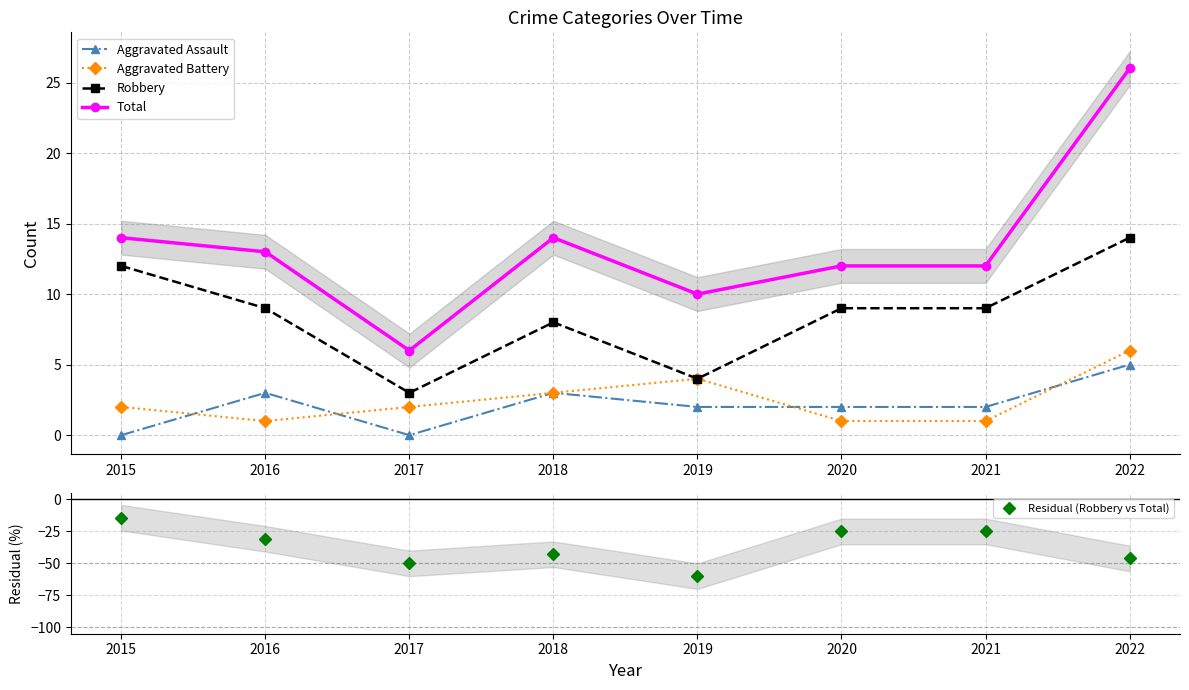

Reading left to right, extract all data points from this chart.

Aggravated Assault: 2015=0.0	2016=3.0	2017=0.0	2018=3.0	2019=2.0	2020=2.0	2021=2.0	2022=5.0
Aggravated Battery: 2015=2.0	2016=1.0	2017=2.0	2018=3.0	2019=4.0	2020=1.0	2021=1.0	2022=6.0
Robbery: 2015=12.0	2016=9.0	2017=3.0	2018=8.0	2019=4.0	2020=9.0	2021=9.0	2022=14.0
Total: 2015=14.0	2016=13.0	2017=6.0	2018=14.0	2019=10.0	2020=12.0	2021=12.0	2022=26.0
Residual (Robbery vs Total): 2015=-14.3	2016=-30.8	2017=-50.0	2018=-42.9	2019=-60.0	2020=-25.0	2021=-25.0	2022=-46.2